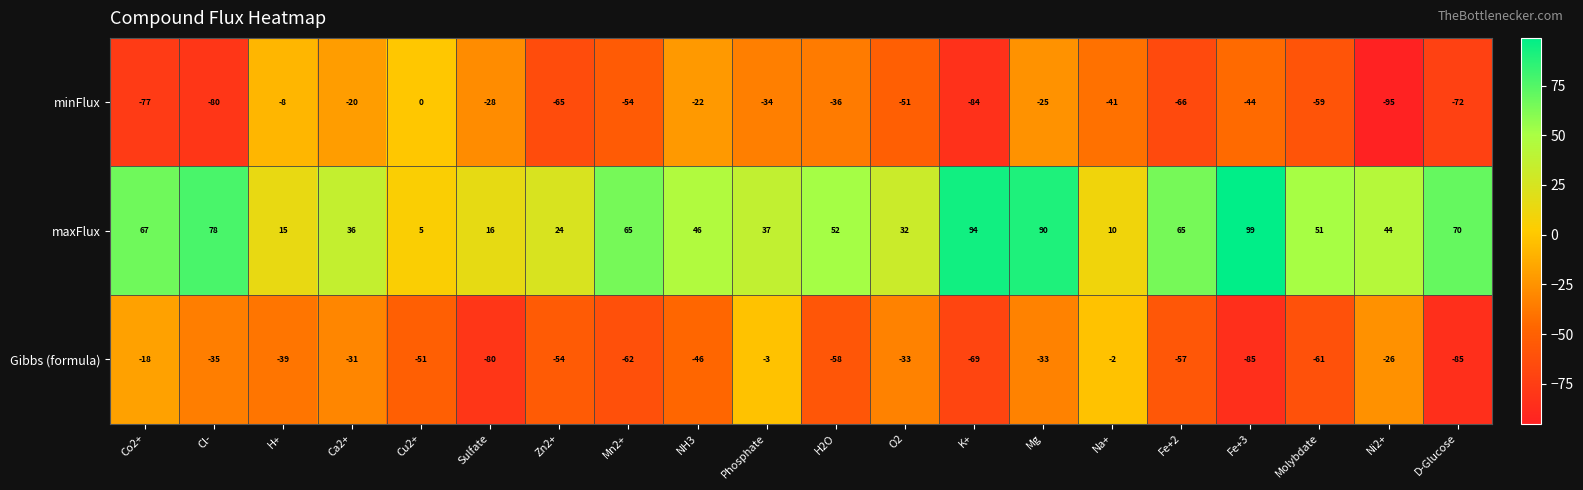

True or false: Gibbs (formula) has a value of -26 at Ni2+.

True